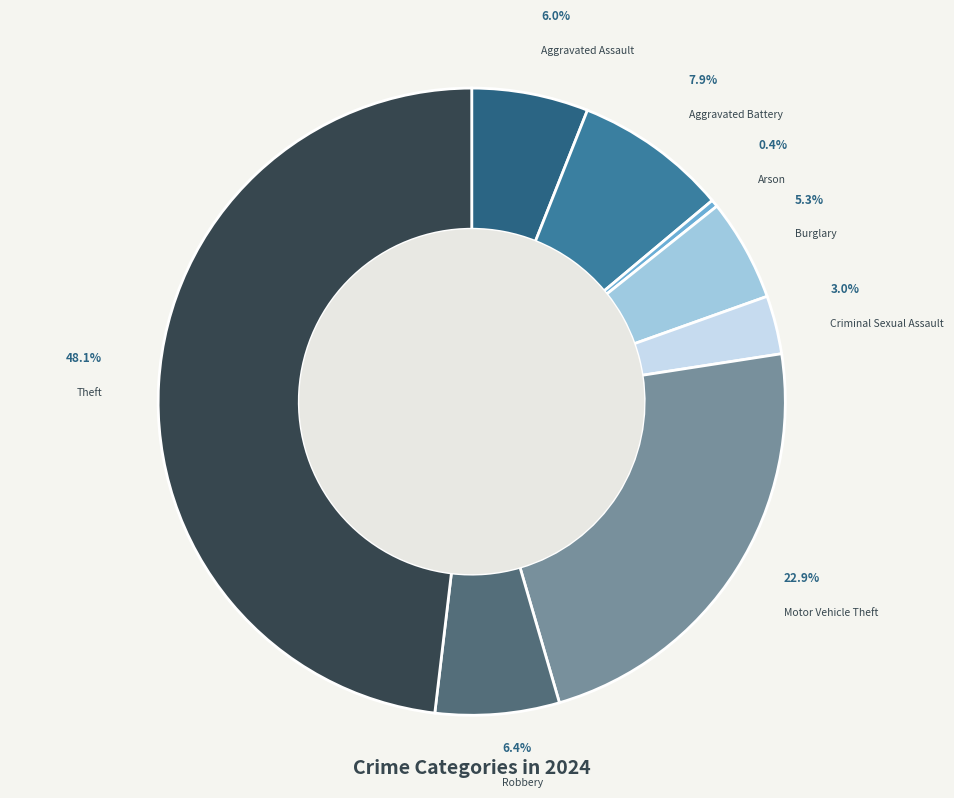

Is there a majority slice in this chart?

No